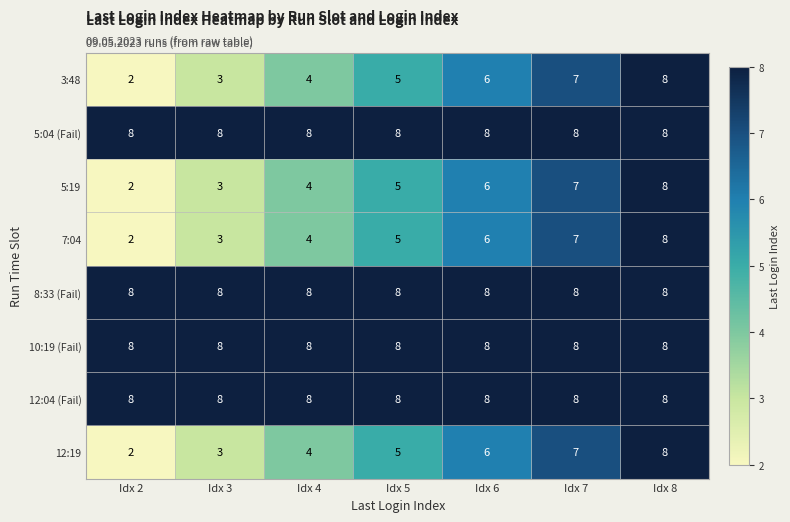

How many 12:19 values are between 3 and 7?

5